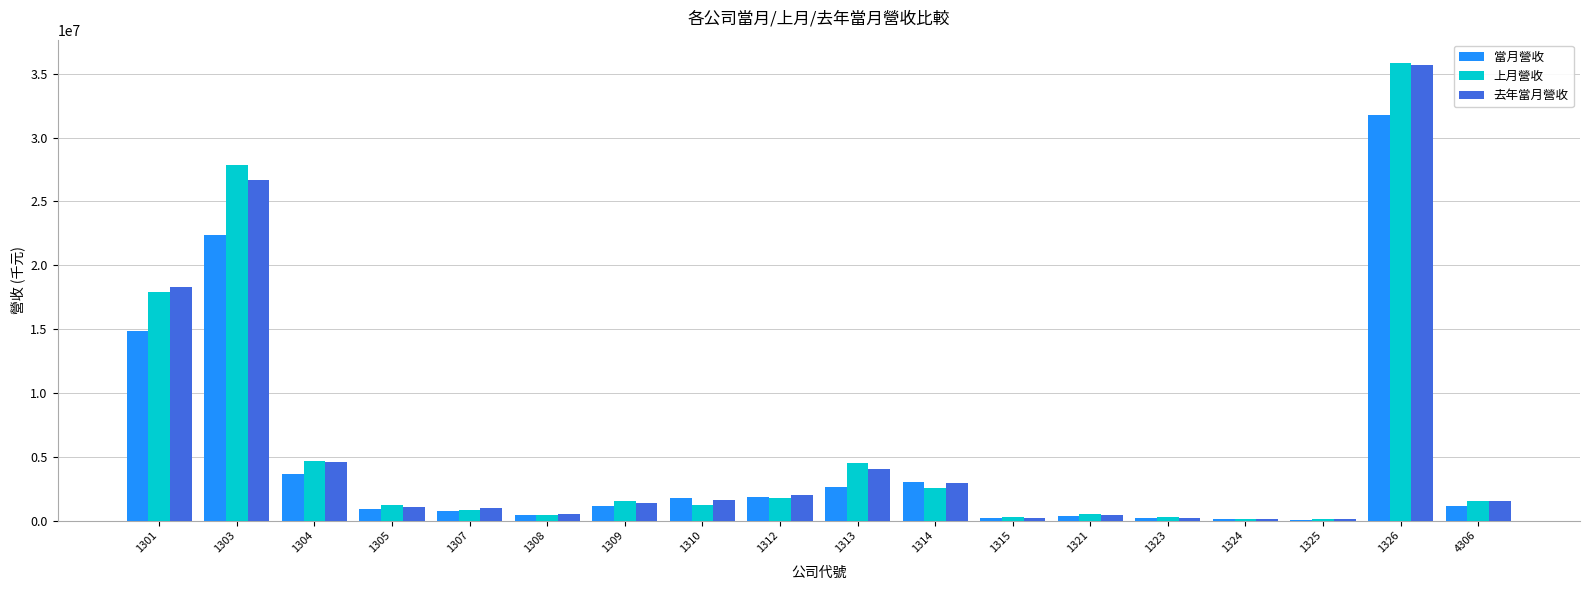

Does the chart contain stacked bars?

No